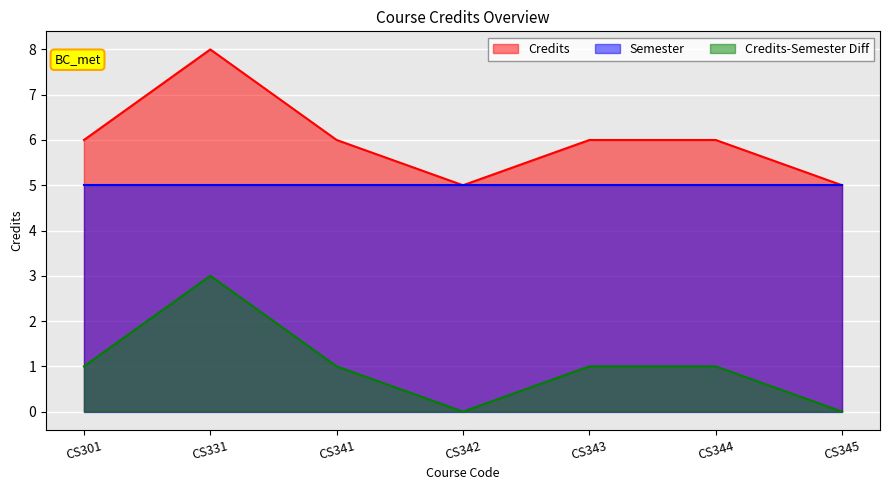

Rank the categories by value from highest to lowest.

CS331, CS301, CS341, CS343, CS344, CS342, CS345